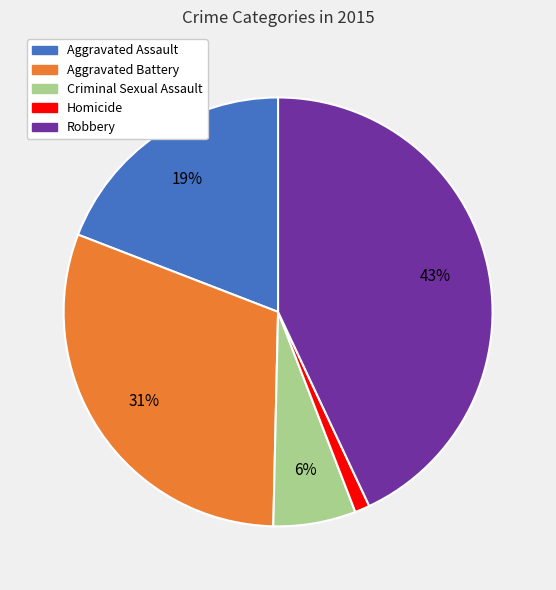

To the nearest percent, what percentage of the pie is Criminal Sexual Assault?

6%